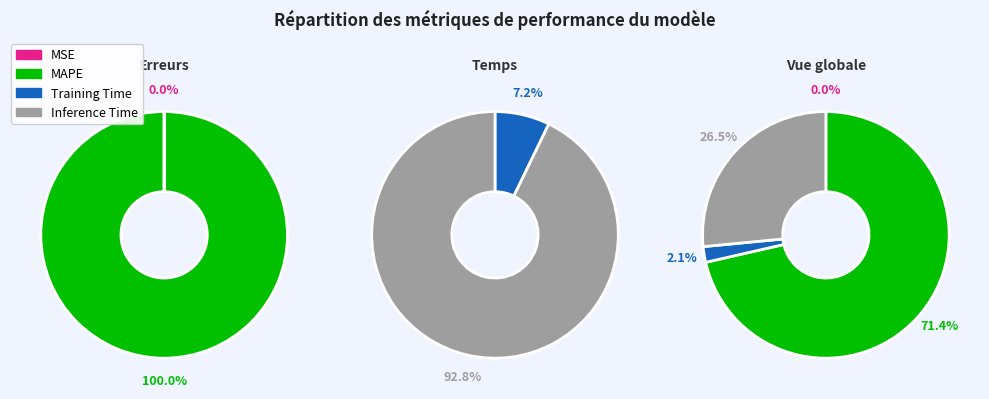

To the nearest percent, what portion does Inference Time represent?

27%